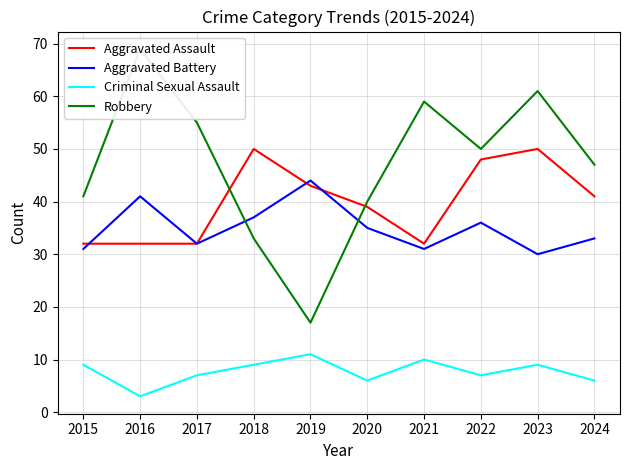

Which series has the largest total across all categories?

Robbery